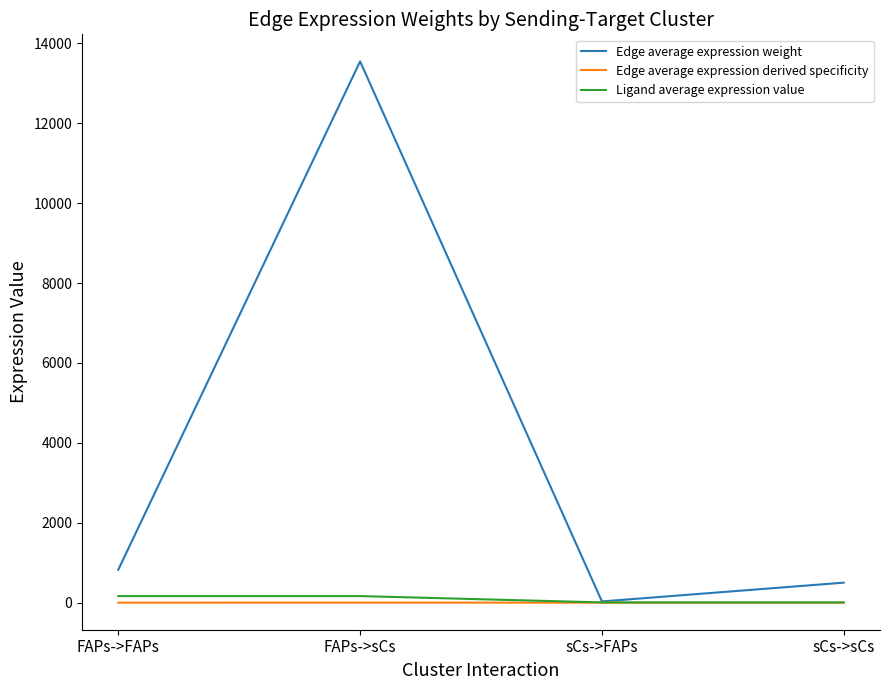

What is the spread (max minus min) of values at sCs->FAPs?

30.5